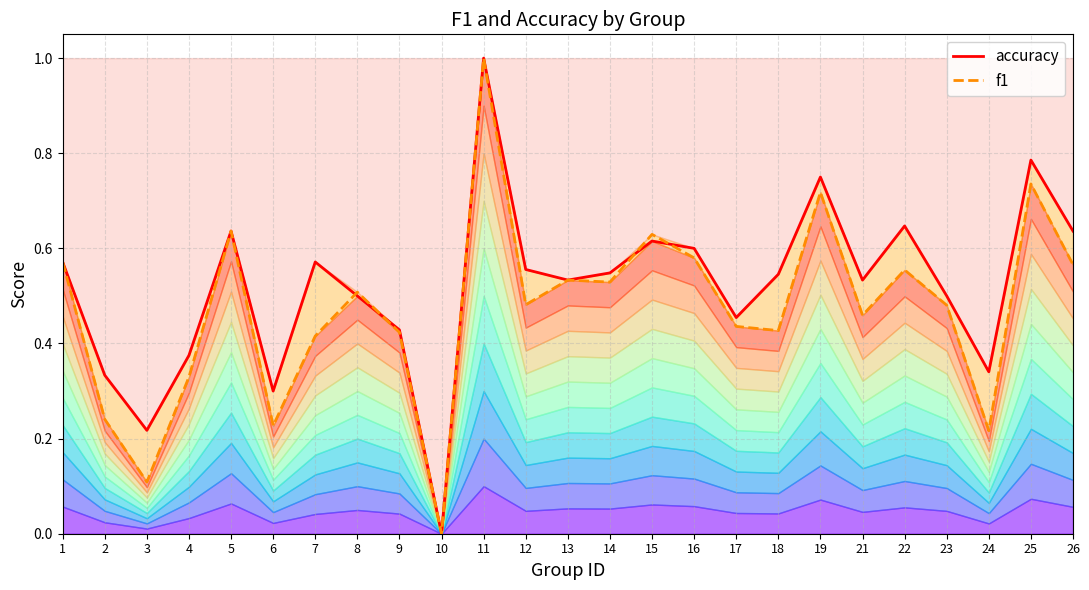

What is the maximum value for f1?

1.0